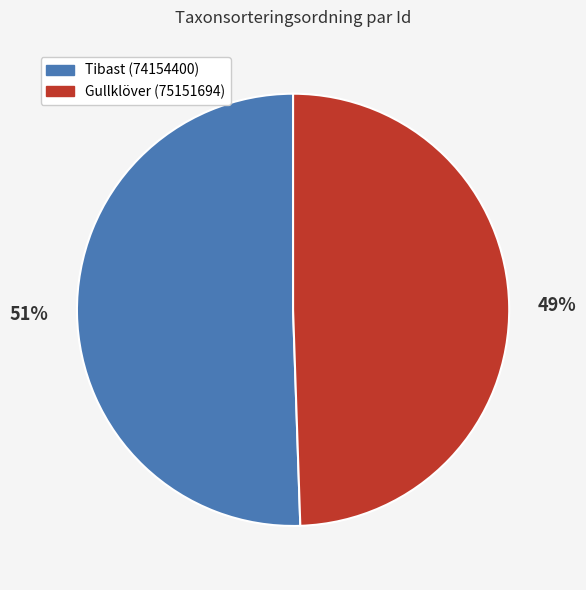

How many segments does this pie chart have?

2